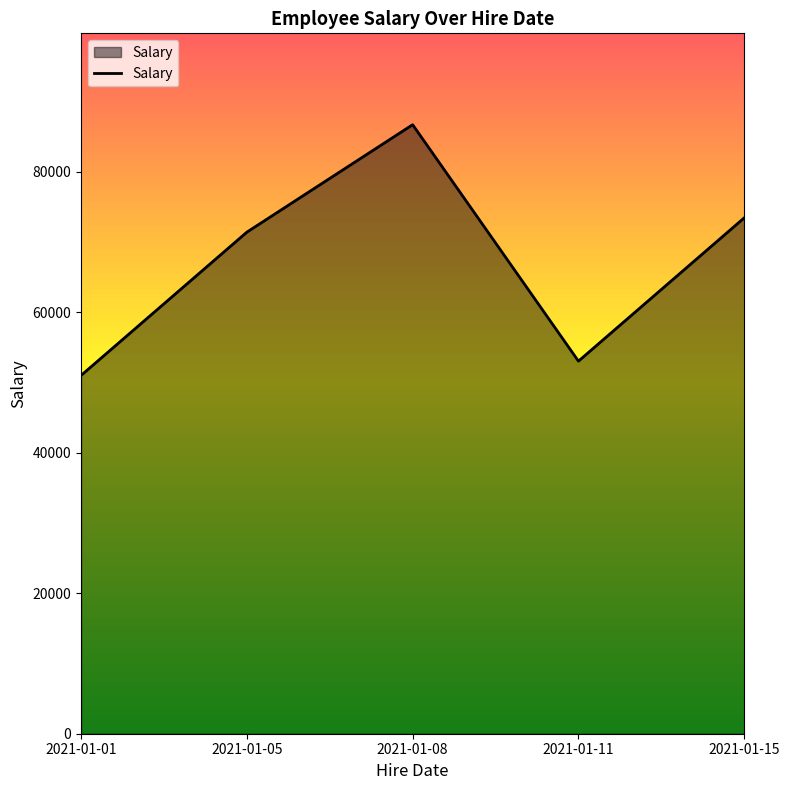

Rank the categories by value from lowest to highest.

2021-01-01, 2021-01-11, 2021-01-05, 2021-01-15, 2021-01-08